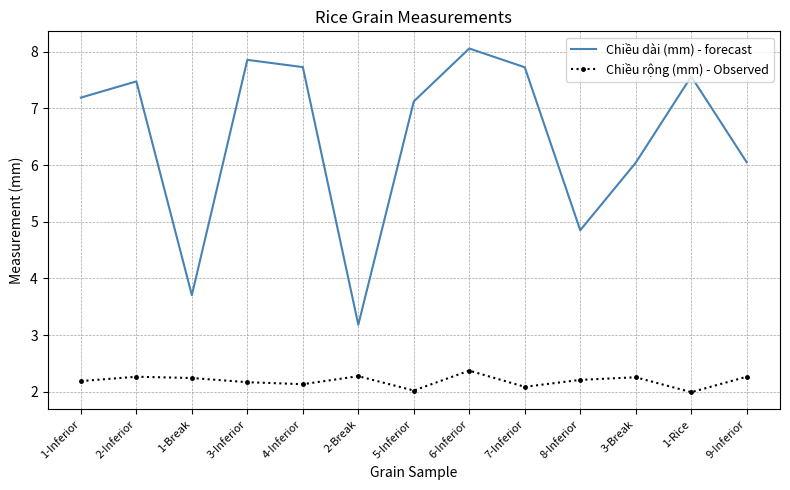

At which category is the sum across all series the highest?

6-Inferior